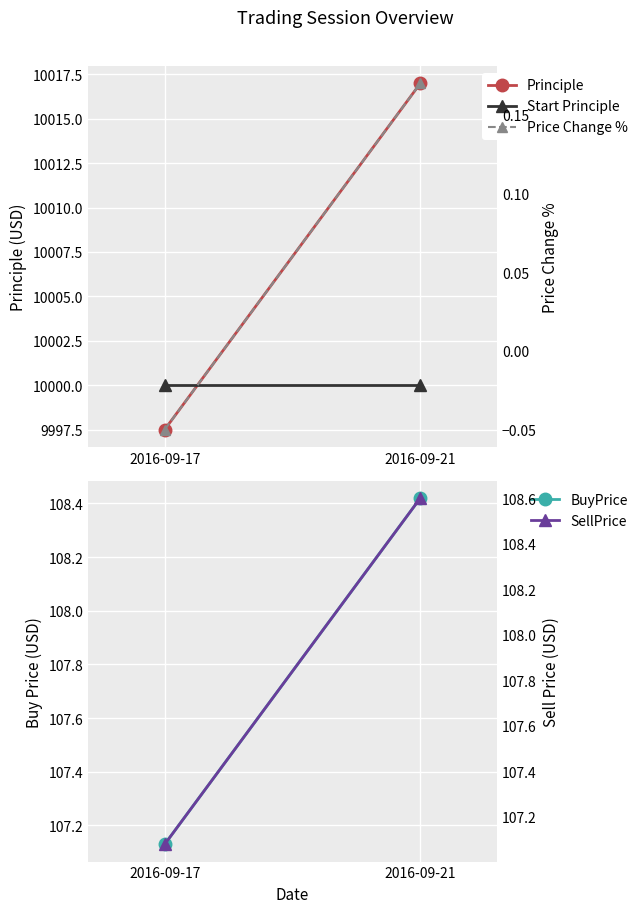

The value of Principle at 2016-09-21 is 14801.1. True or false?

False